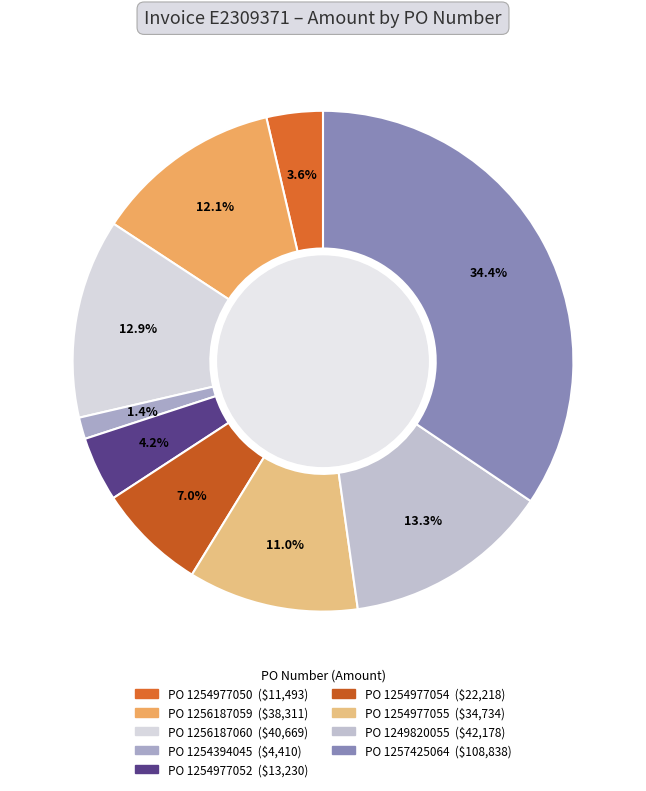

Count the number of slices in the pie.

9